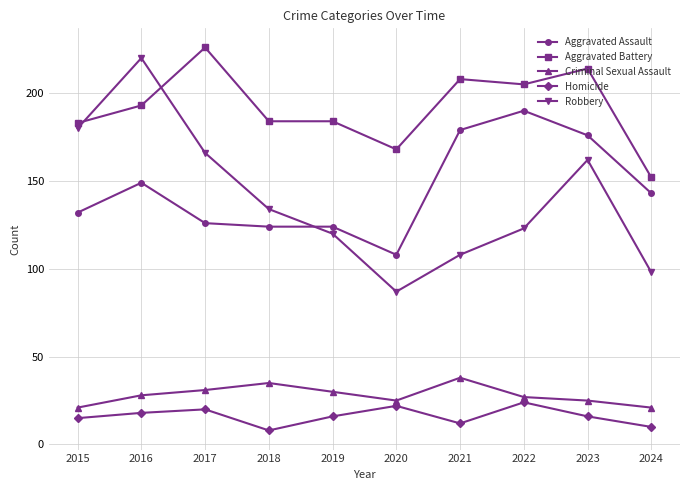

How many data points in Robbery are less than 134?

5